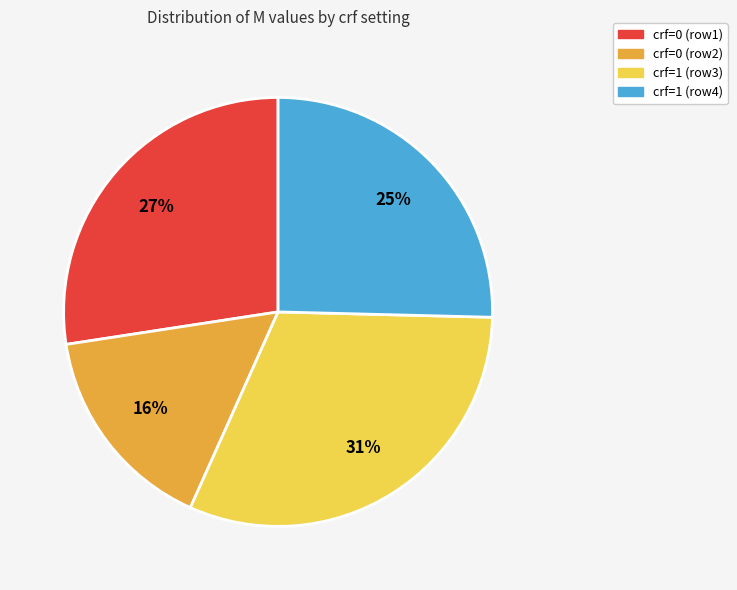

To the nearest percent, what percentage of the pie is crf=1 (row4)?

25%